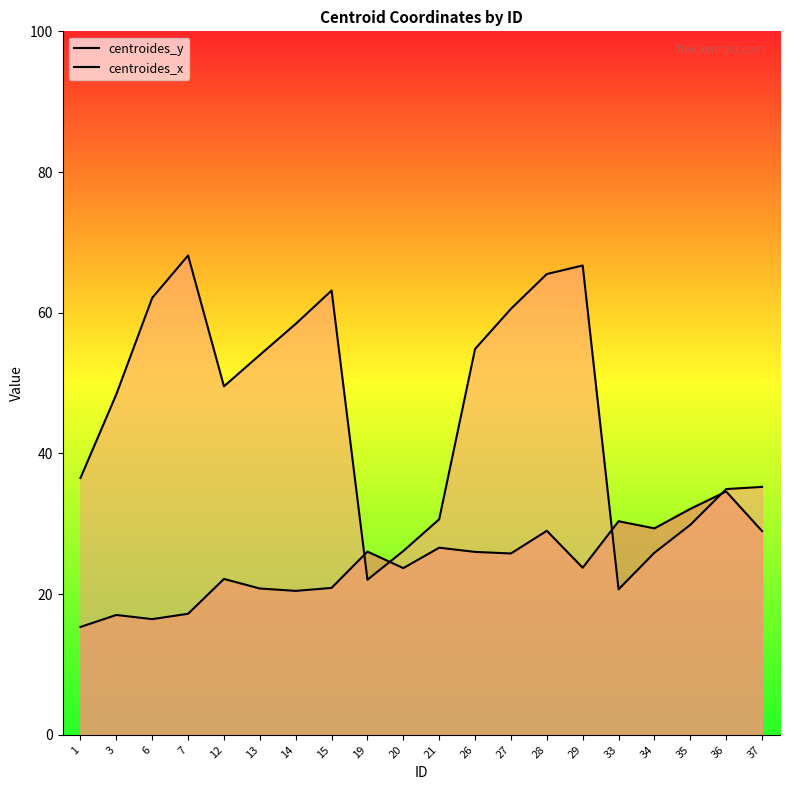

Where is the first local maximum for centroides_x?

7